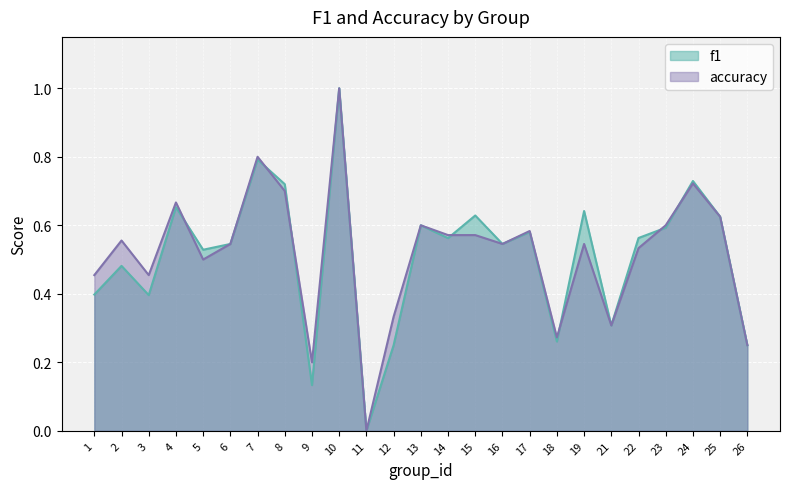

Count the number of data series in this chart.

2